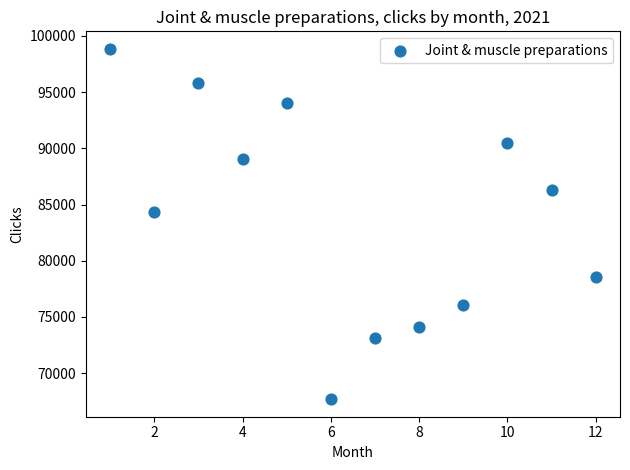

What is the range of X values (max minus min)?

11